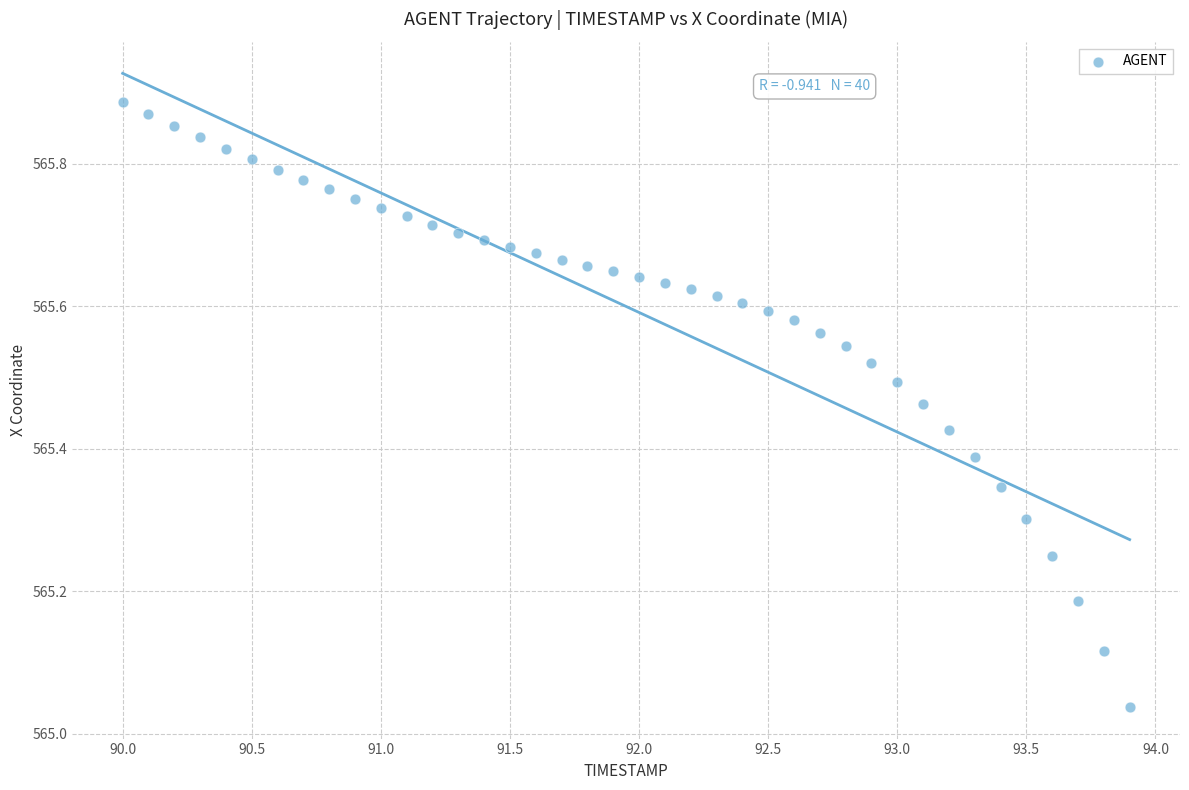

What is the range of X values (max minus min)?

3.9